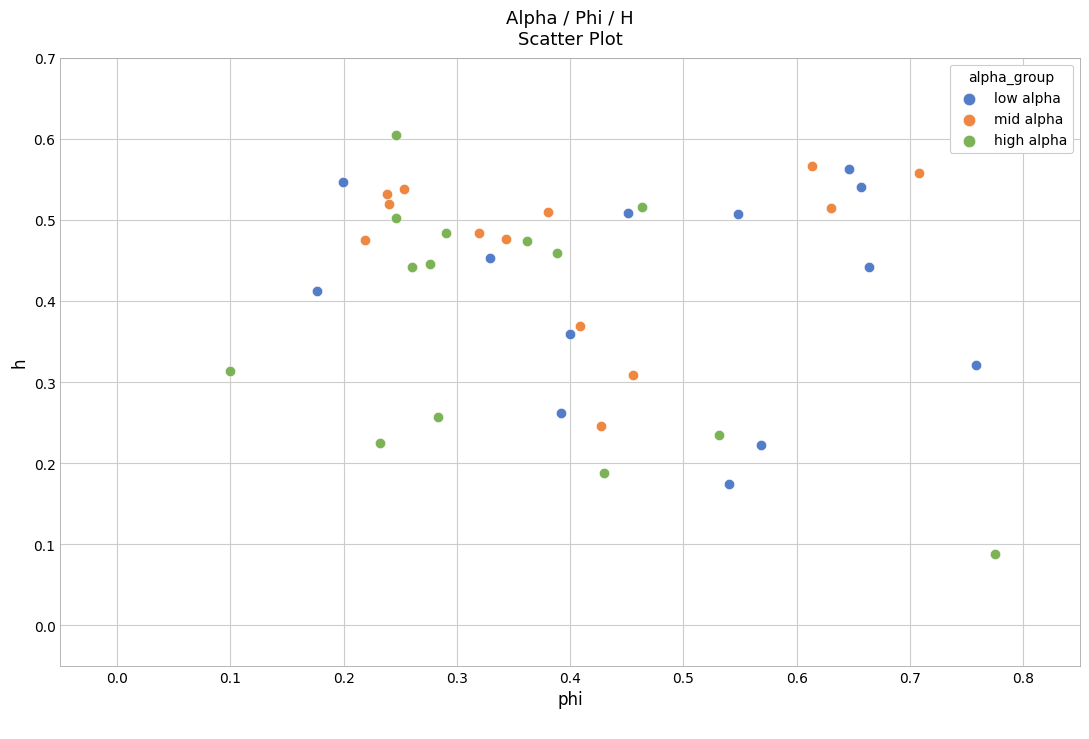

What are all the series names shown in the legend?

low alpha, mid alpha, high alpha